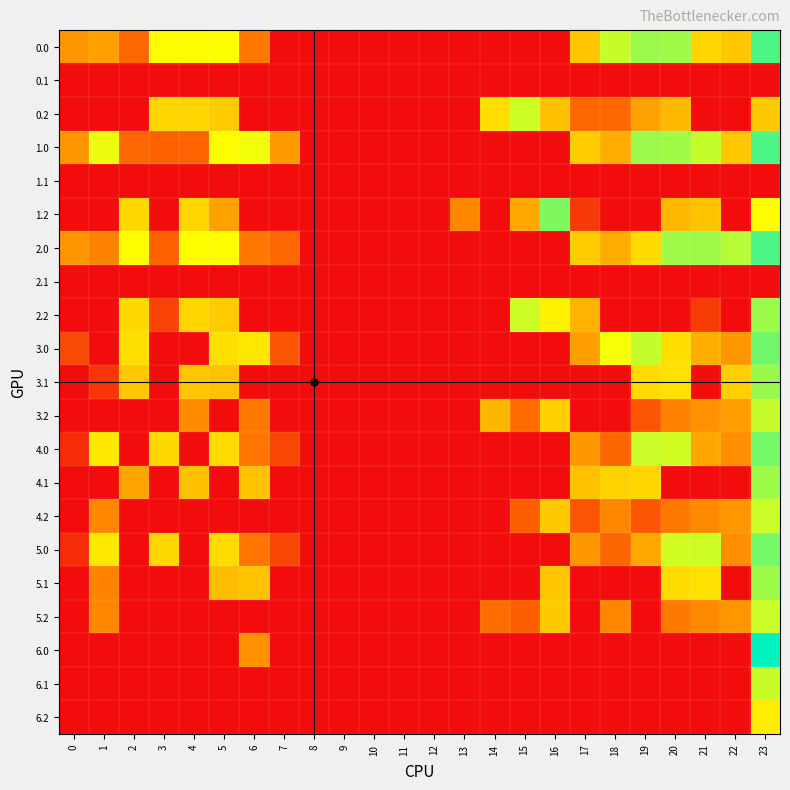

Count the number of categories in the chart.

24